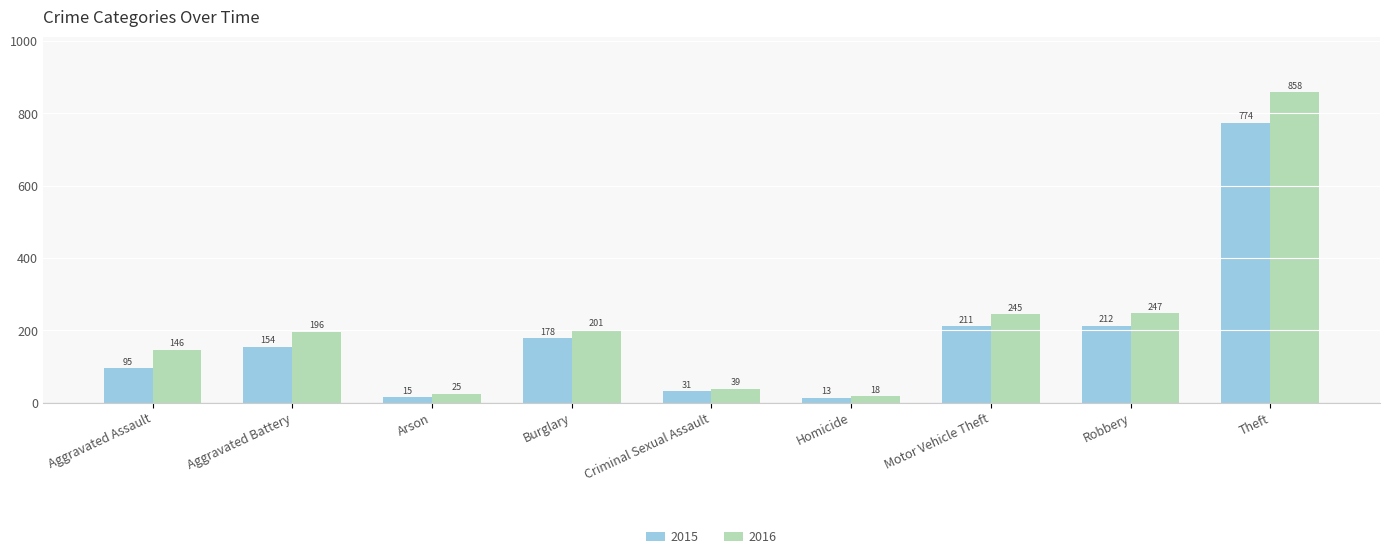

What is the approximate value of 2016 at Burglary, to the nearest 100?

200